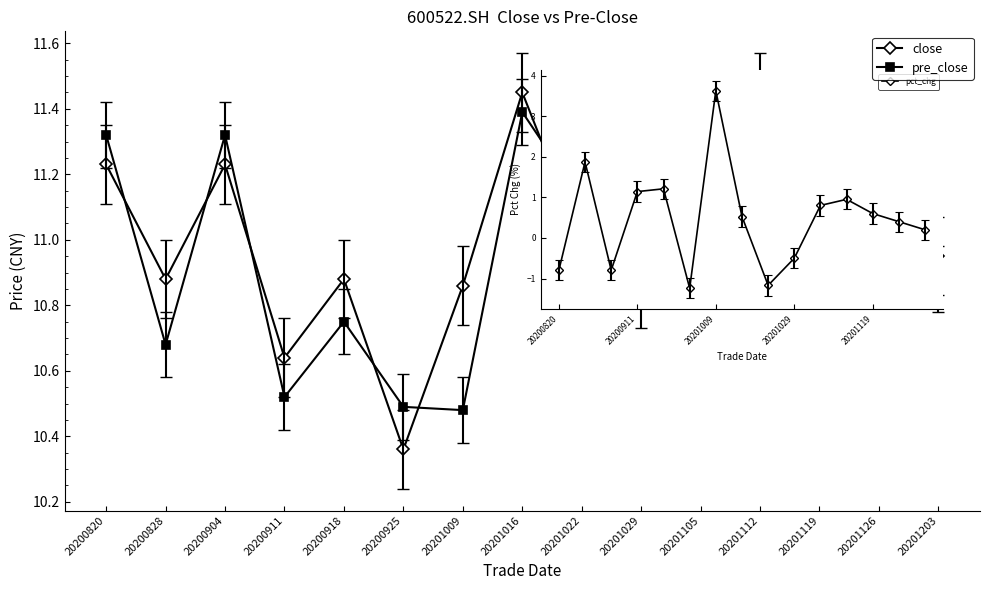

True or false: close has more than 1 interior local peaks.

True